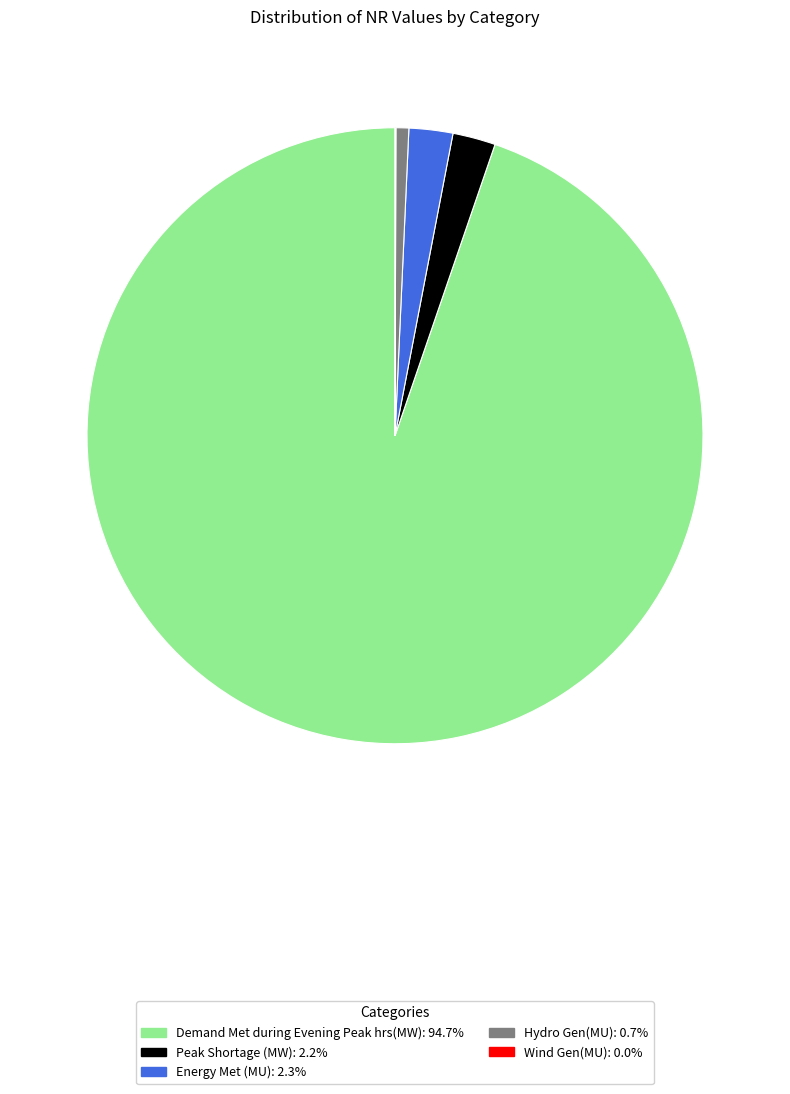

The Demand Met during Evening Peak hrs(MW) slice represents 83% of the pie. True or false?

False